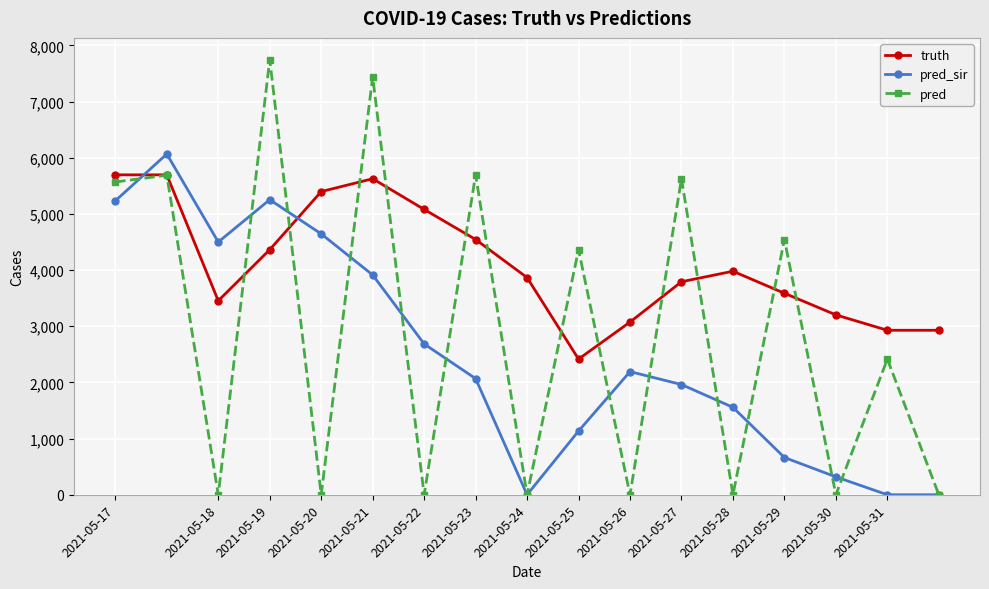

What is the value of the pred point at the 12th from the left?

5626.0